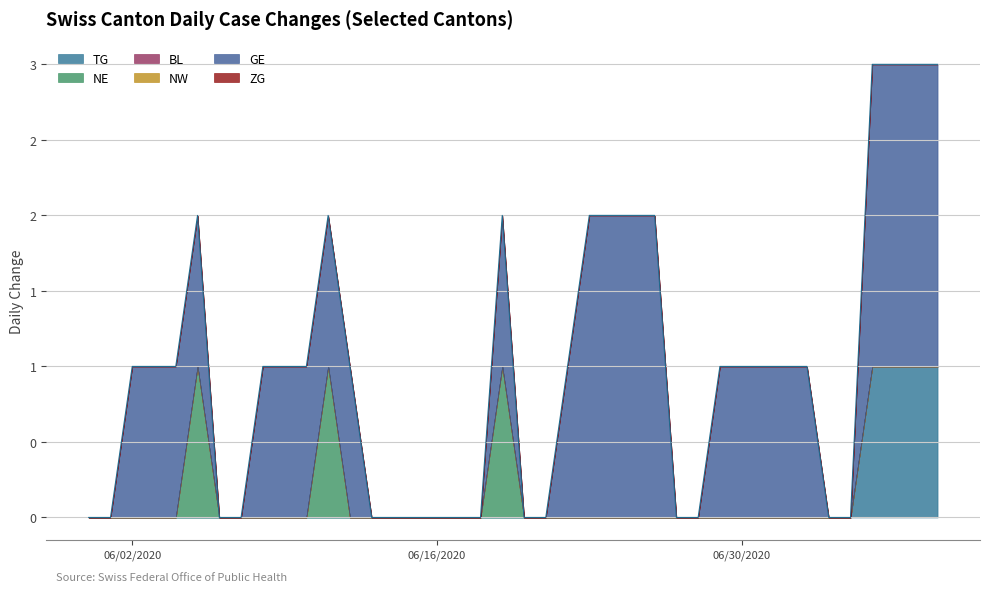

True or false: BL has more than 1 interior local peaks.

False